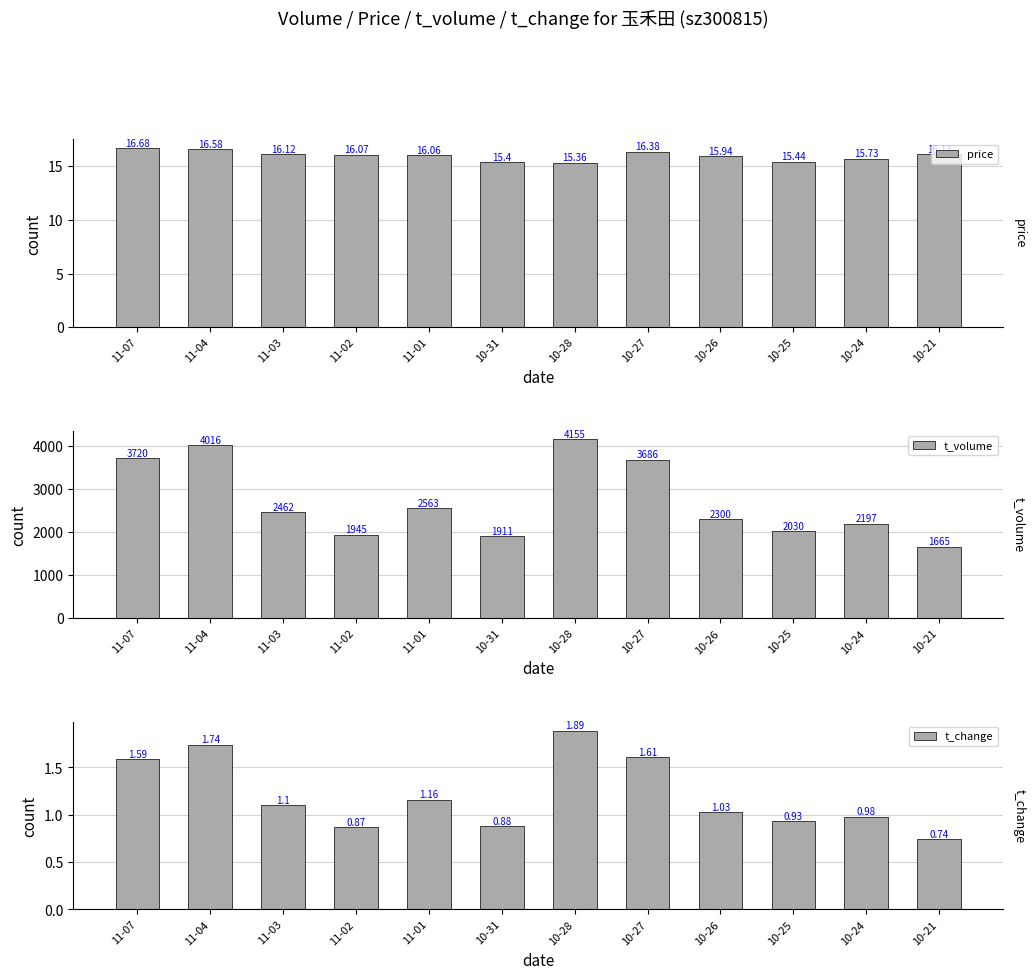

Does the chart contain any negative values?

No